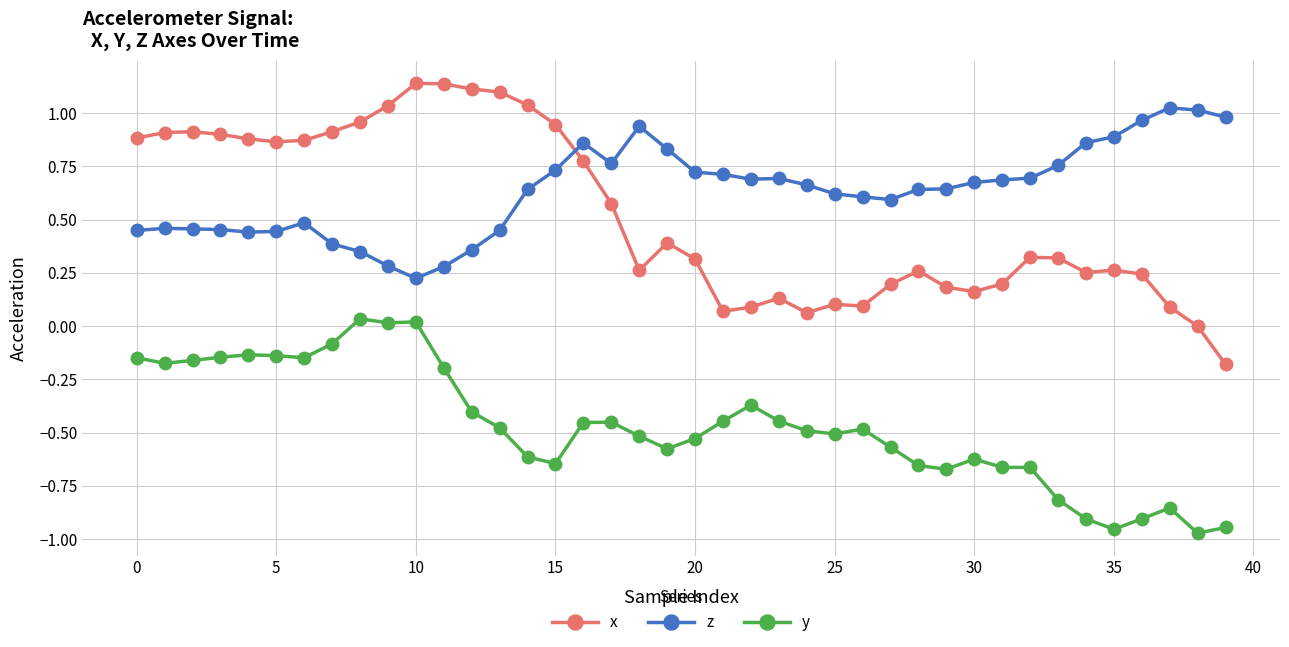

True or false: y and z intersect in this chart.

False